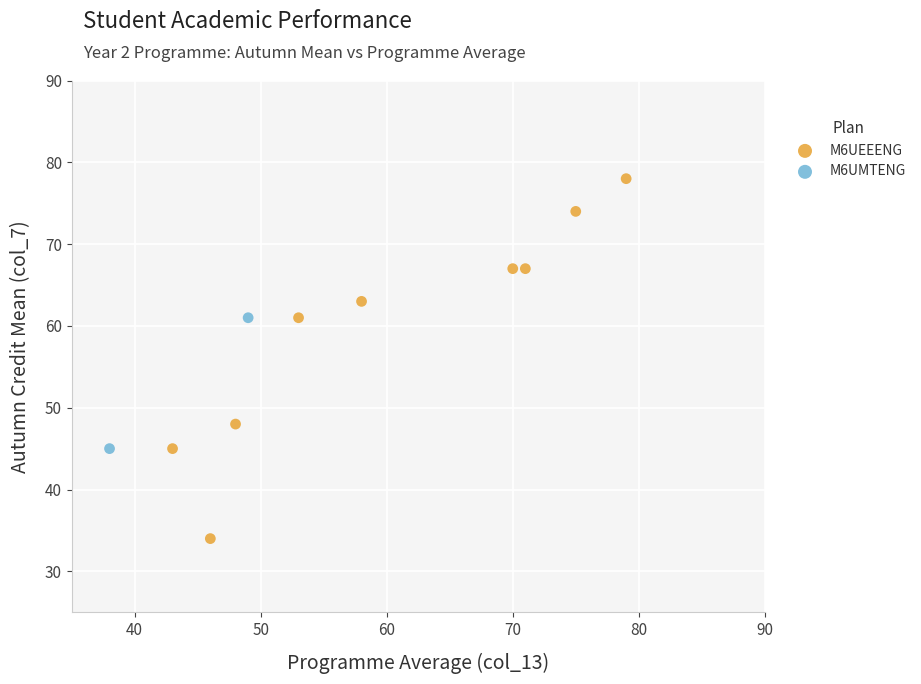

What are all the series names shown in the legend?

M6UEEENG, M6UMTENG